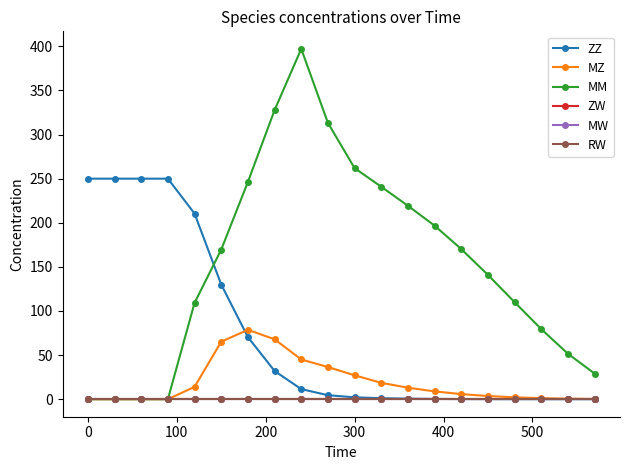

Does the chart have visible grid lines?

No